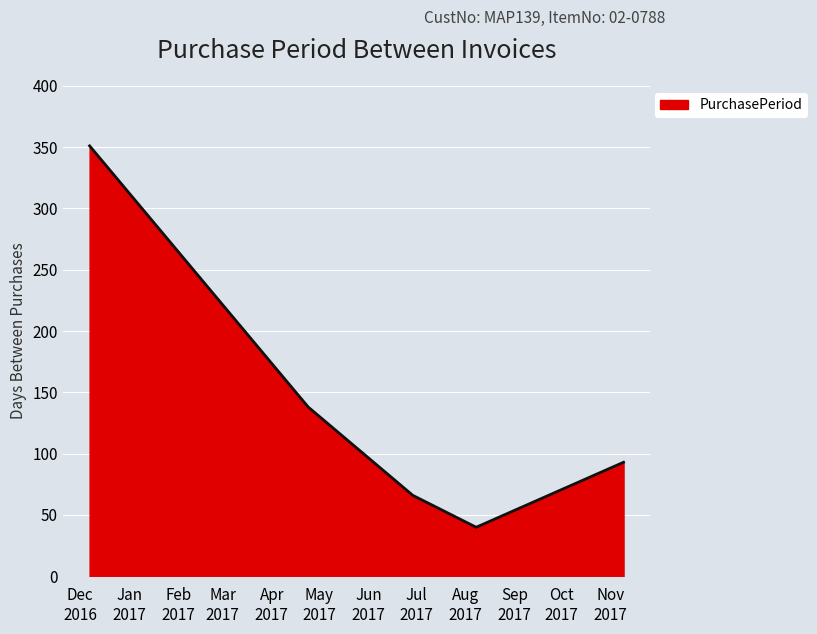

What is the smallest value displayed?

40